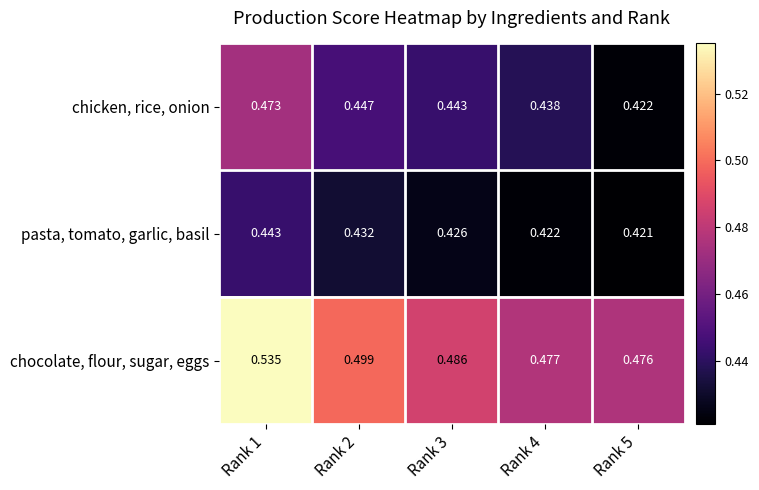

Which series has the largest total across all categories?

chocolate, flour, sugar, eggs